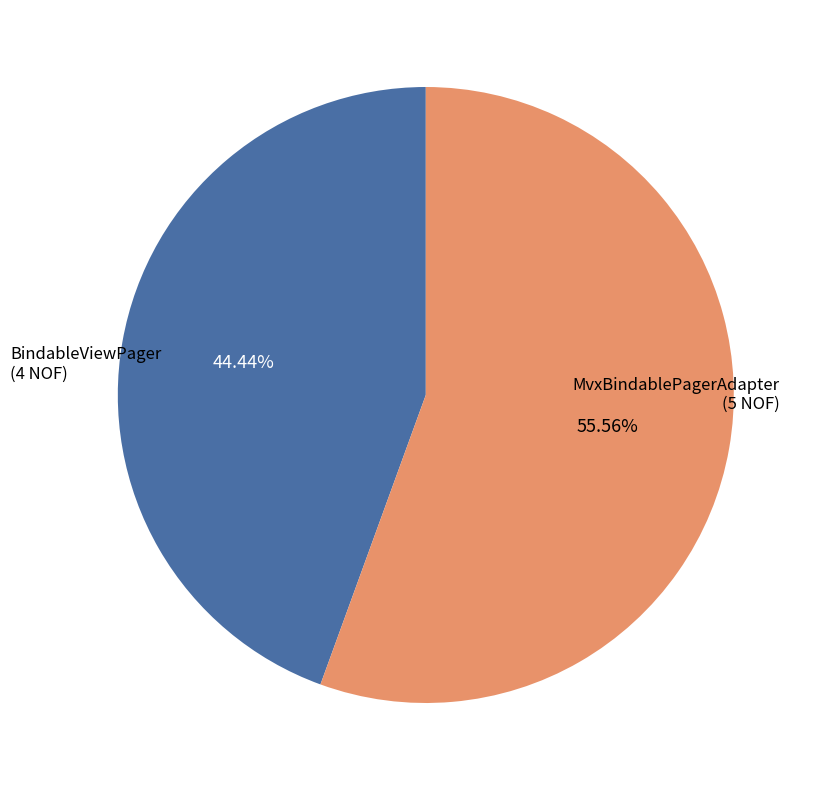

Does any single category account for the majority?

Yes